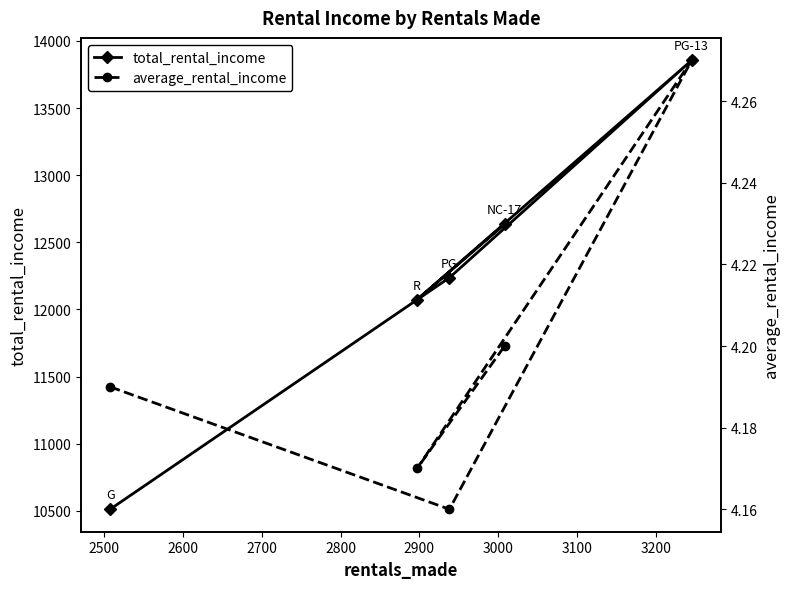

Is it true that total_rental_income equals 6121.9 at 2400?

False